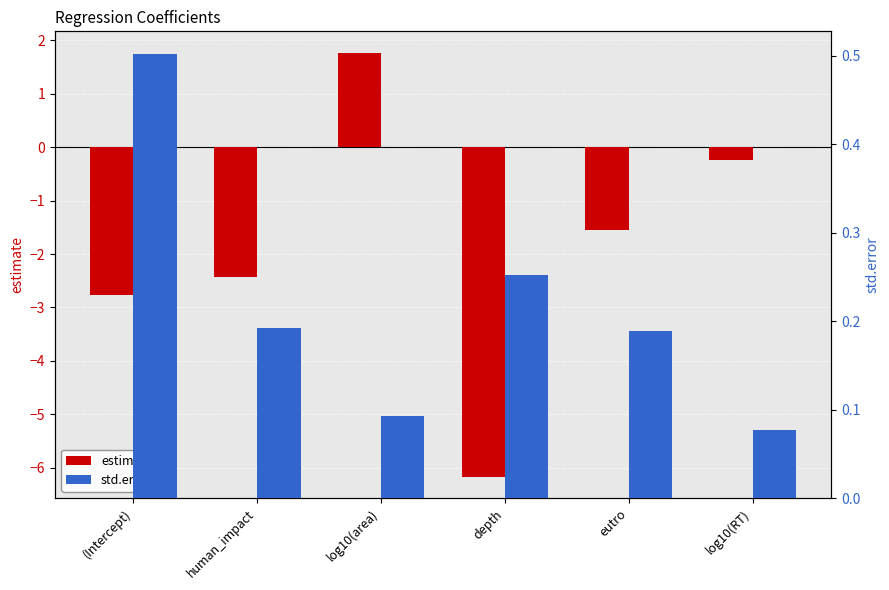

What is the label of the 2nd bar from the right?

eutro